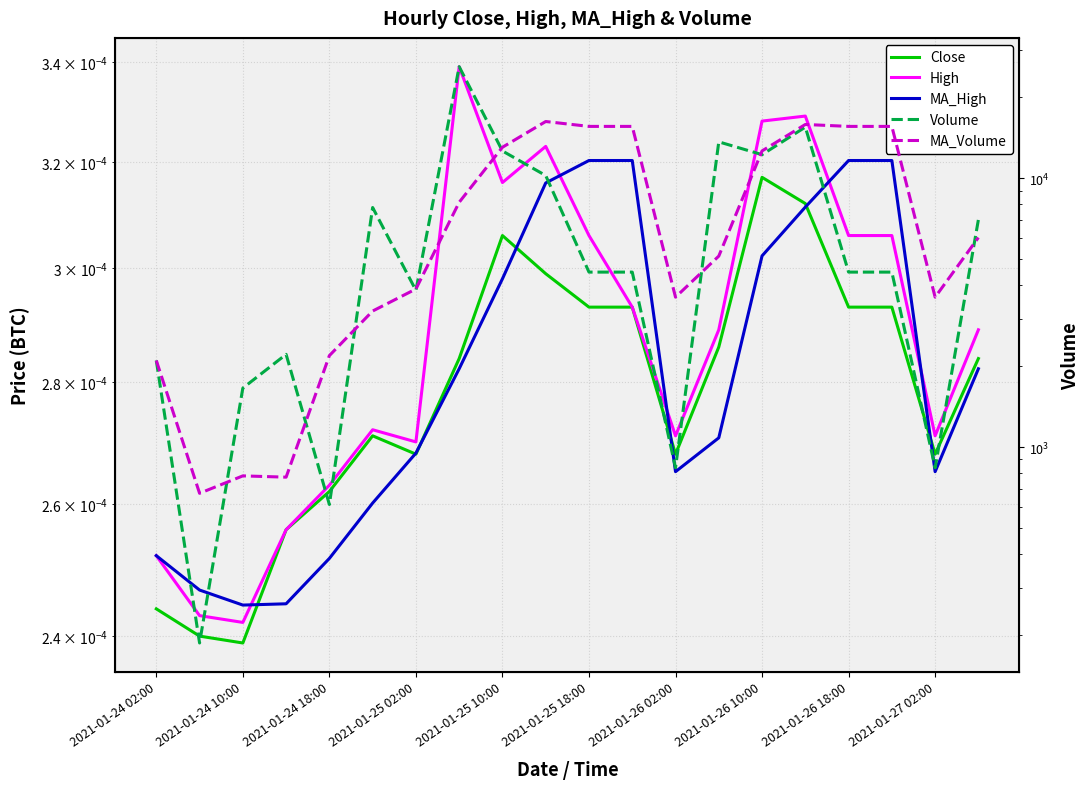

What is the average value of the MA_Volume series?

8021.6